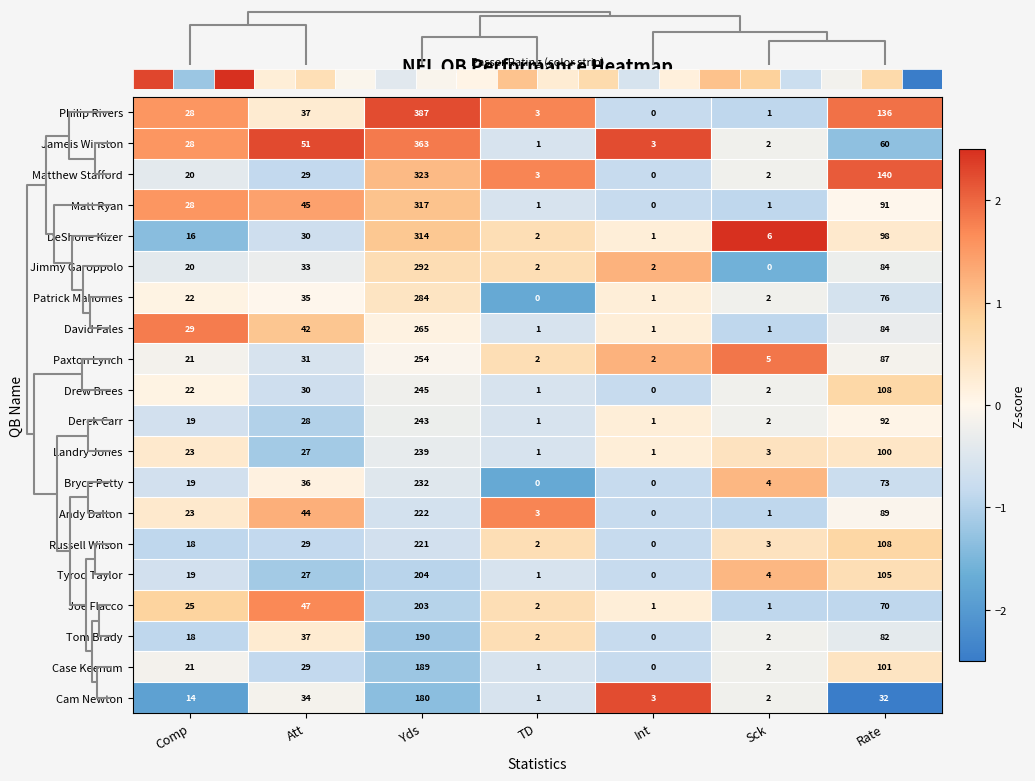

The Andy Dalton series shows 32 at Comp. True or false?

False